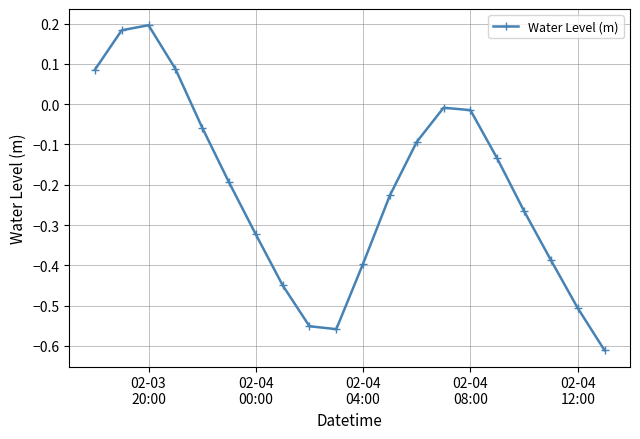

What is the sum of all values?

-4.2